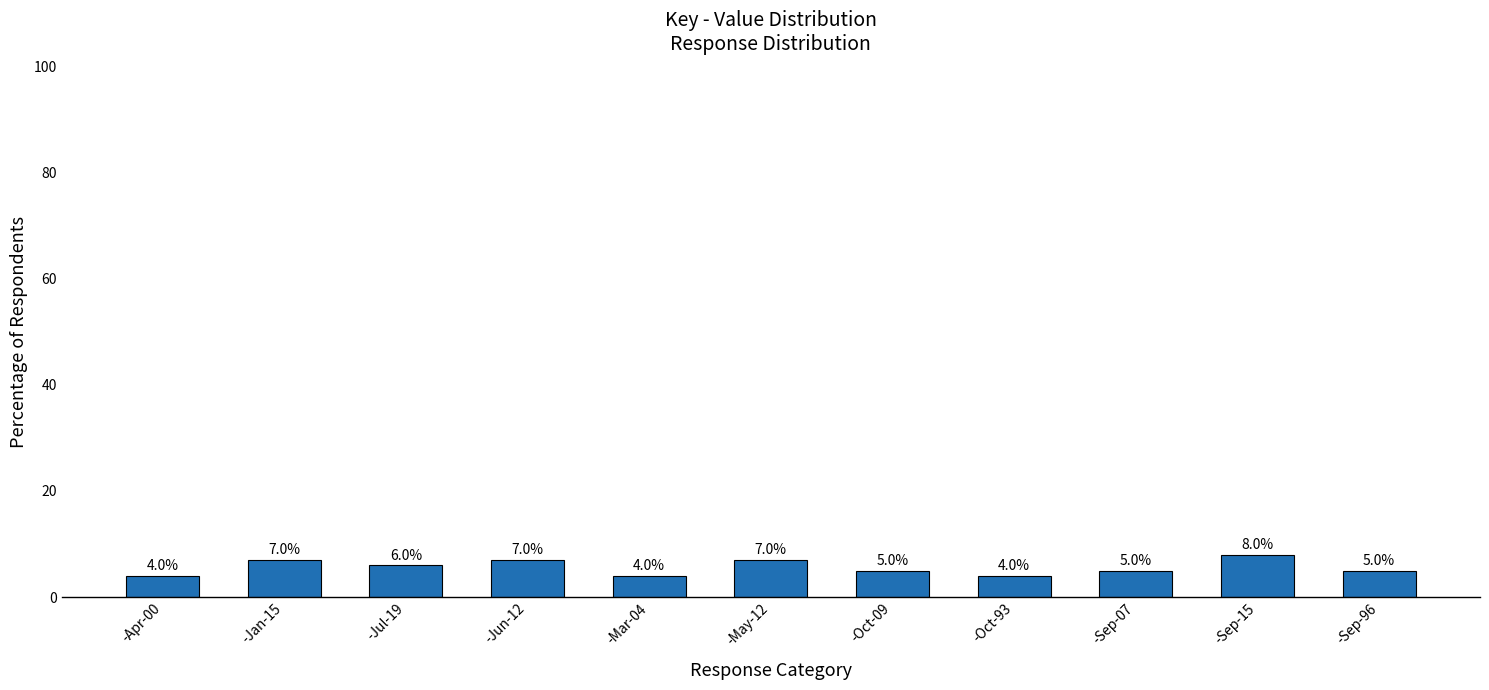

Is it true that the value at -Sep-96 is 5?

True